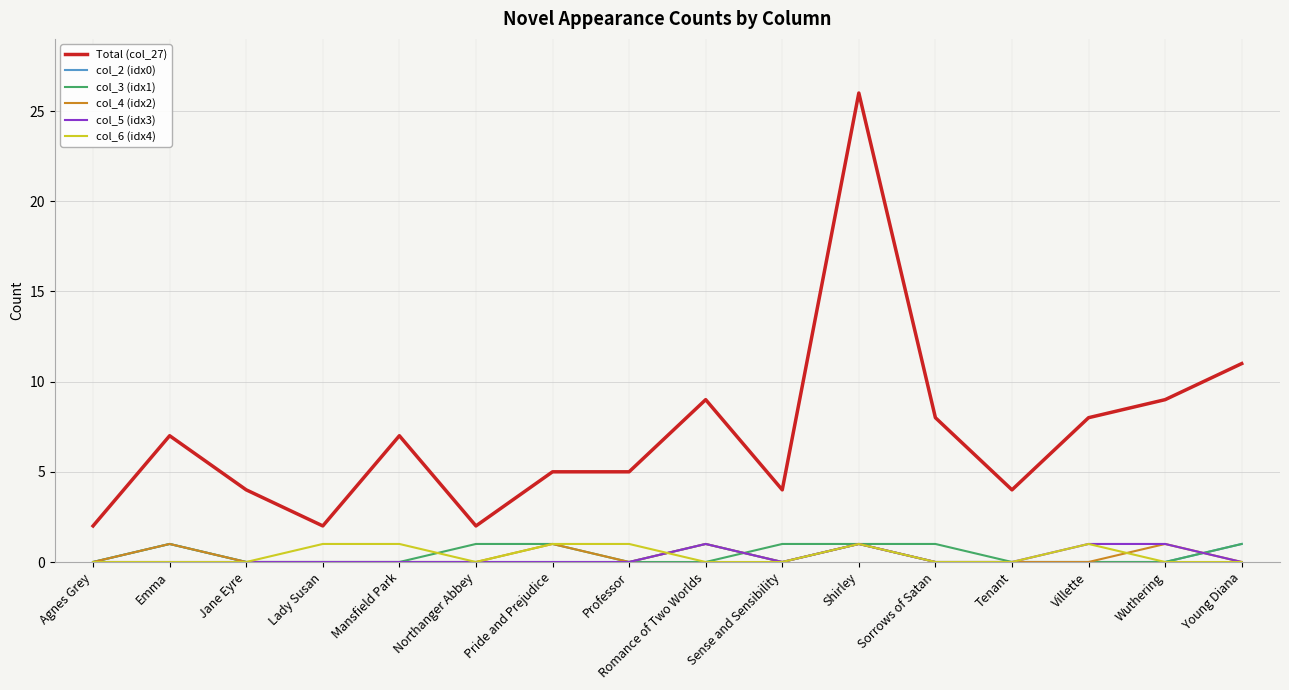

At which category is the sum across all series the highest?

Shirley